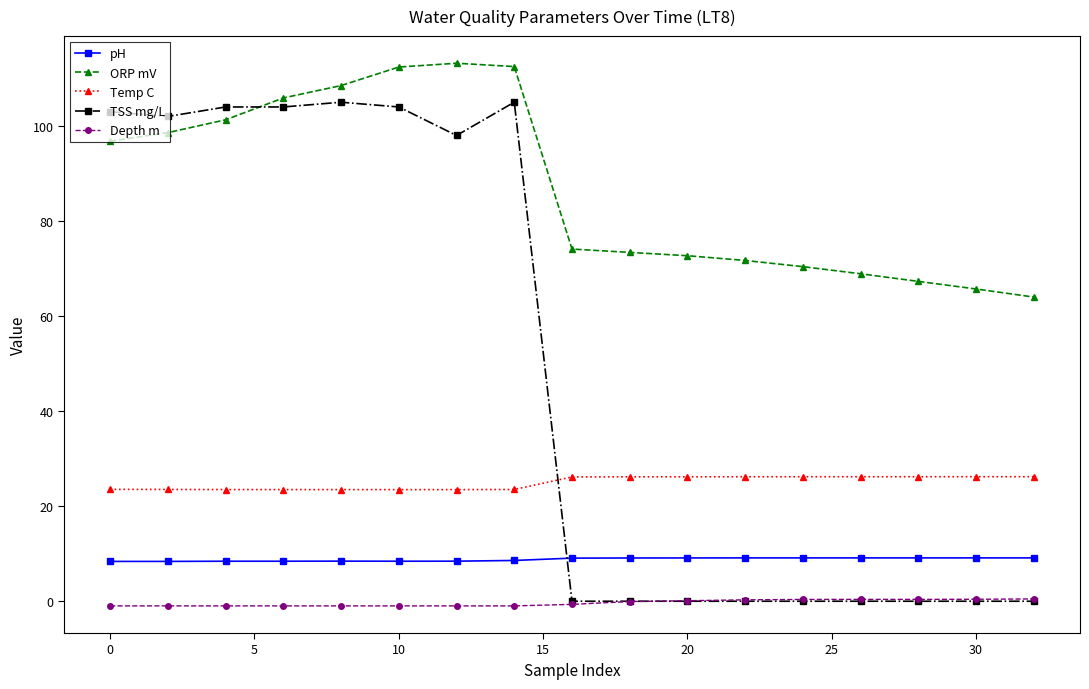

True or false: ORP mV and Temp C intersect in this chart.

False